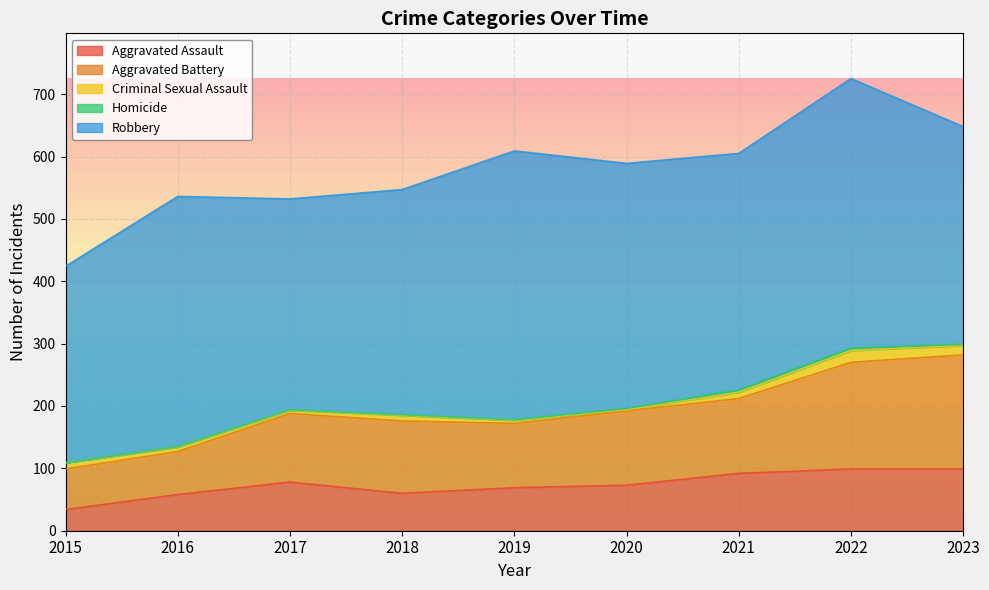

What is the value of the Aggravated Assault point at the 1st from the left?

34